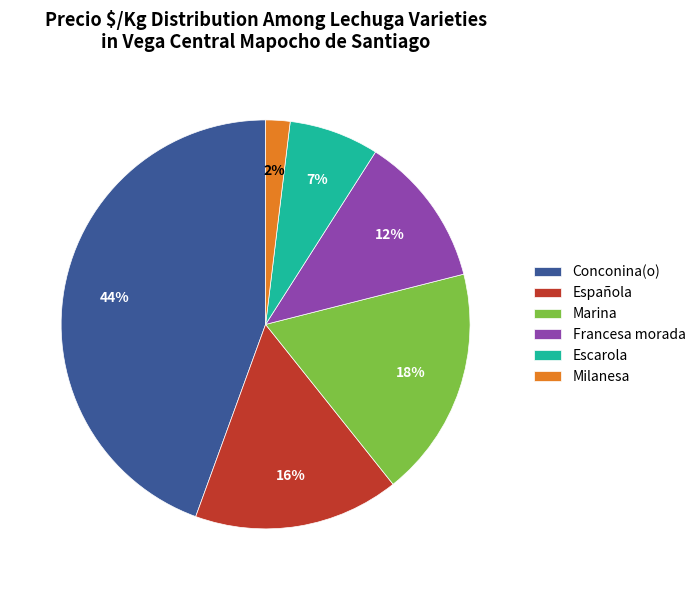

To the nearest percent, what is the combined percentage of Francesa morada and Escarola?

19%